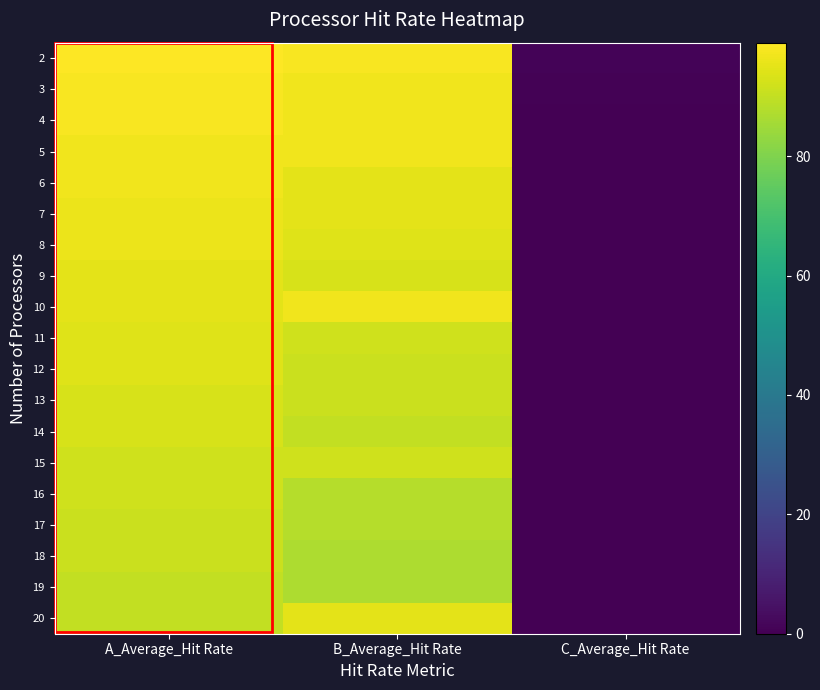

Reading left to right, list all the values displayed in this chart.

2: A_Average_Hit Rate=99.0	B_Average_Hit Rate=98.0	C_Average_Hit Rate=1.0
3: A_Average_Hit Rate=98.0	B_Average_Hit Rate=97.0	C_Average_Hit Rate=0.5
4: A_Average_Hit Rate=98.0	B_Average_Hit Rate=97.0	C_Average_Hit Rate=0.0
5: A_Average_Hit Rate=97.0	B_Average_Hit Rate=97.0	C_Average_Hit Rate=0.0
6: A_Average_Hit Rate=97.0	B_Average_Hit Rate=95.0	C_Average_Hit Rate=0.0
7: A_Average_Hit Rate=96.0	B_Average_Hit Rate=95.0	C_Average_Hit Rate=0.0
8: A_Average_Hit Rate=96.0	B_Average_Hit Rate=94.0	C_Average_Hit Rate=0.0
9: A_Average_Hit Rate=95.0	B_Average_Hit Rate=93.0	C_Average_Hit Rate=0.0
10: A_Average_Hit Rate=95.0	B_Average_Hit Rate=97.0	C_Average_Hit Rate=0.0
11: A_Average_Hit Rate=94.0	B_Average_Hit Rate=92.0	C_Average_Hit Rate=0.0
12: A_Average_Hit Rate=94.0	B_Average_Hit Rate=91.0	C_Average_Hit Rate=0.0
13: A_Average_Hit Rate=93.0	B_Average_Hit Rate=91.0	C_Average_Hit Rate=0.0
14: A_Average_Hit Rate=93.0	B_Average_Hit Rate=90.0	C_Average_Hit Rate=0.0
15: A_Average_Hit Rate=92.0	B_Average_Hit Rate=92.0	C_Average_Hit Rate=0.0
16: A_Average_Hit Rate=92.0	B_Average_Hit Rate=88.0	C_Average_Hit Rate=0.0
17: A_Average_Hit Rate=91.0	B_Average_Hit Rate=88.0	C_Average_Hit Rate=0.0
18: A_Average_Hit Rate=91.0	B_Average_Hit Rate=87.0	C_Average_Hit Rate=0.0
19: A_Average_Hit Rate=90.0	B_Average_Hit Rate=87.0	C_Average_Hit Rate=0.0
20: A_Average_Hit Rate=90.0	B_Average_Hit Rate=95.0	C_Average_Hit Rate=0.0